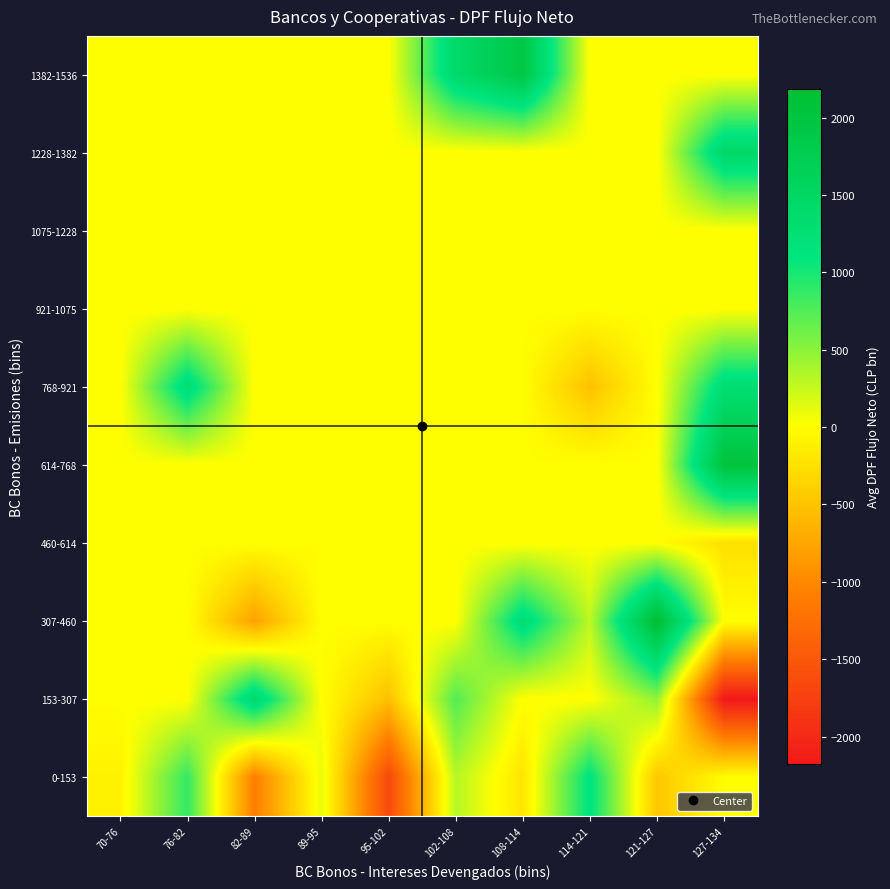

Reading left to right, transcribe all the data shown in this chart.

0-153: 70-76=-101.0	76-82=881.0	82-89=-1104.5	89-95=110.0	95-102=-1656.0	102-108=317.0	108-114=-216.5	114-121=1143.8	121-127=-479.0	127-134=0.0
153-307: 70-76=0.0	76-82=0.0	82-89=1393.0	89-95=0.0	95-102=-533.0	102-108=740.5	108-114=0.0	114-121=0.0	121-127=473.0	127-134=-2174.0
307-460: 70-76=0.0	76-82=0.0	82-89=-790.0	89-95=0.0	95-102=0.0	102-108=0.0	108-114=1288.0	114-121=290.0	121-127=2188.0	127-134=0.0
460-614: 70-76=0.0	76-82=0.0	82-89=0.0	89-95=0.0	95-102=0.0	102-108=0.0	108-114=0.0	114-121=0.0	121-127=0.0	127-134=-253.0
614-768: 70-76=0.0	76-82=0.0	82-89=0.0	89-95=0.0	95-102=0.0	102-108=0.0	108-114=0.0	114-121=0.0	121-127=0.0	127-134=2050.5
768-921: 70-76=0.0	76-82=1289.0	82-89=0.0	89-95=0.0	95-102=0.0	102-108=0.0	108-114=0.0	114-121=-516.0	121-127=0.0	127-134=1282.0
921-1075: 70-76=0.0	76-82=0.0	82-89=0.0	89-95=0.0	95-102=0.0	102-108=0.0	108-114=0.0	114-121=0.0	121-127=0.0	127-134=0.0
1075-1228: 70-76=0.0	76-82=0.0	82-89=0.0	89-95=0.0	95-102=0.0	102-108=0.0	108-114=0.0	114-121=0.0	121-127=0.0	127-134=0.0
1228-1382: 70-76=0.0	76-82=0.0	82-89=0.0	89-95=0.0	95-102=0.0	102-108=0.0	108-114=0.0	114-121=0.0	121-127=0.0	127-134=1447.0
1382-1536: 70-76=0.0	76-82=0.0	82-89=0.0	89-95=0.0	95-102=0.0	102-108=1405.0	108-114=1914.0	114-121=0.0	121-127=0.0	127-134=0.0